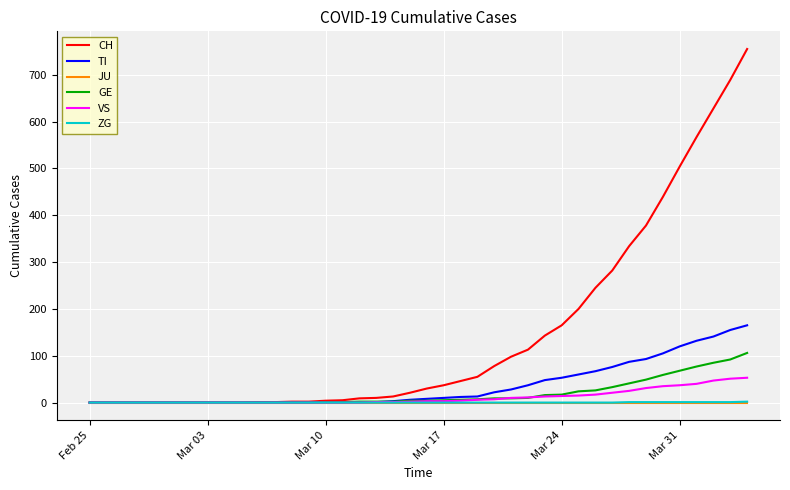

Which series has the largest total across all categories?

CH